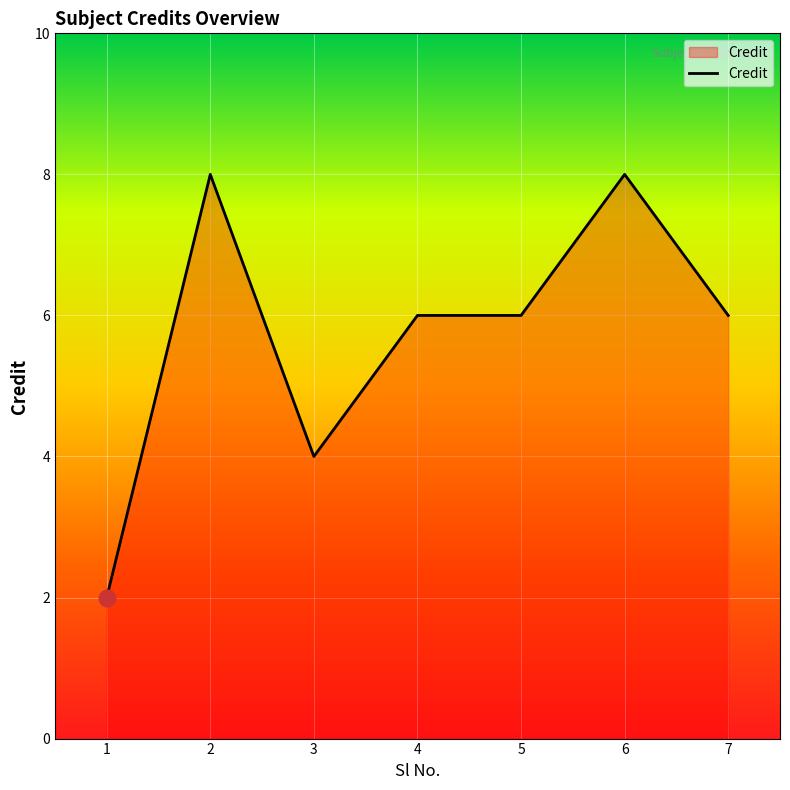

Approximately how many times larger is the value at 4 compared to 3?

1.5